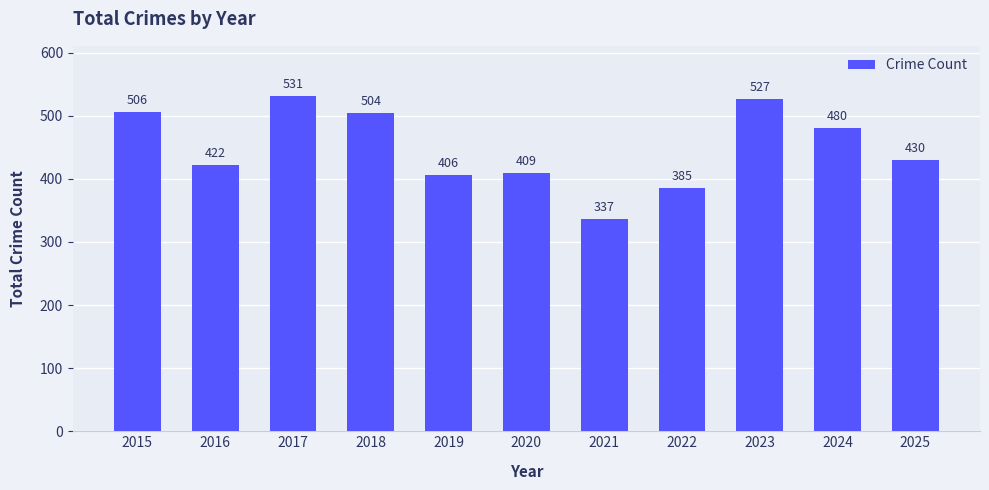

The value at 2024 is 820. True or false?

False